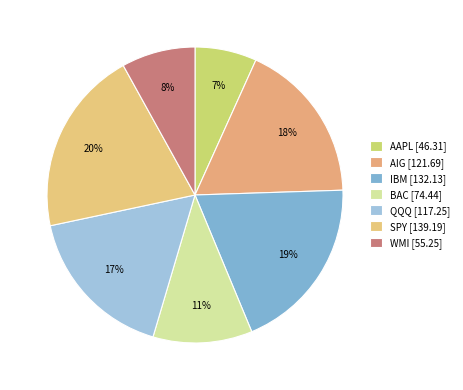

How many slices are in this pie chart?

7